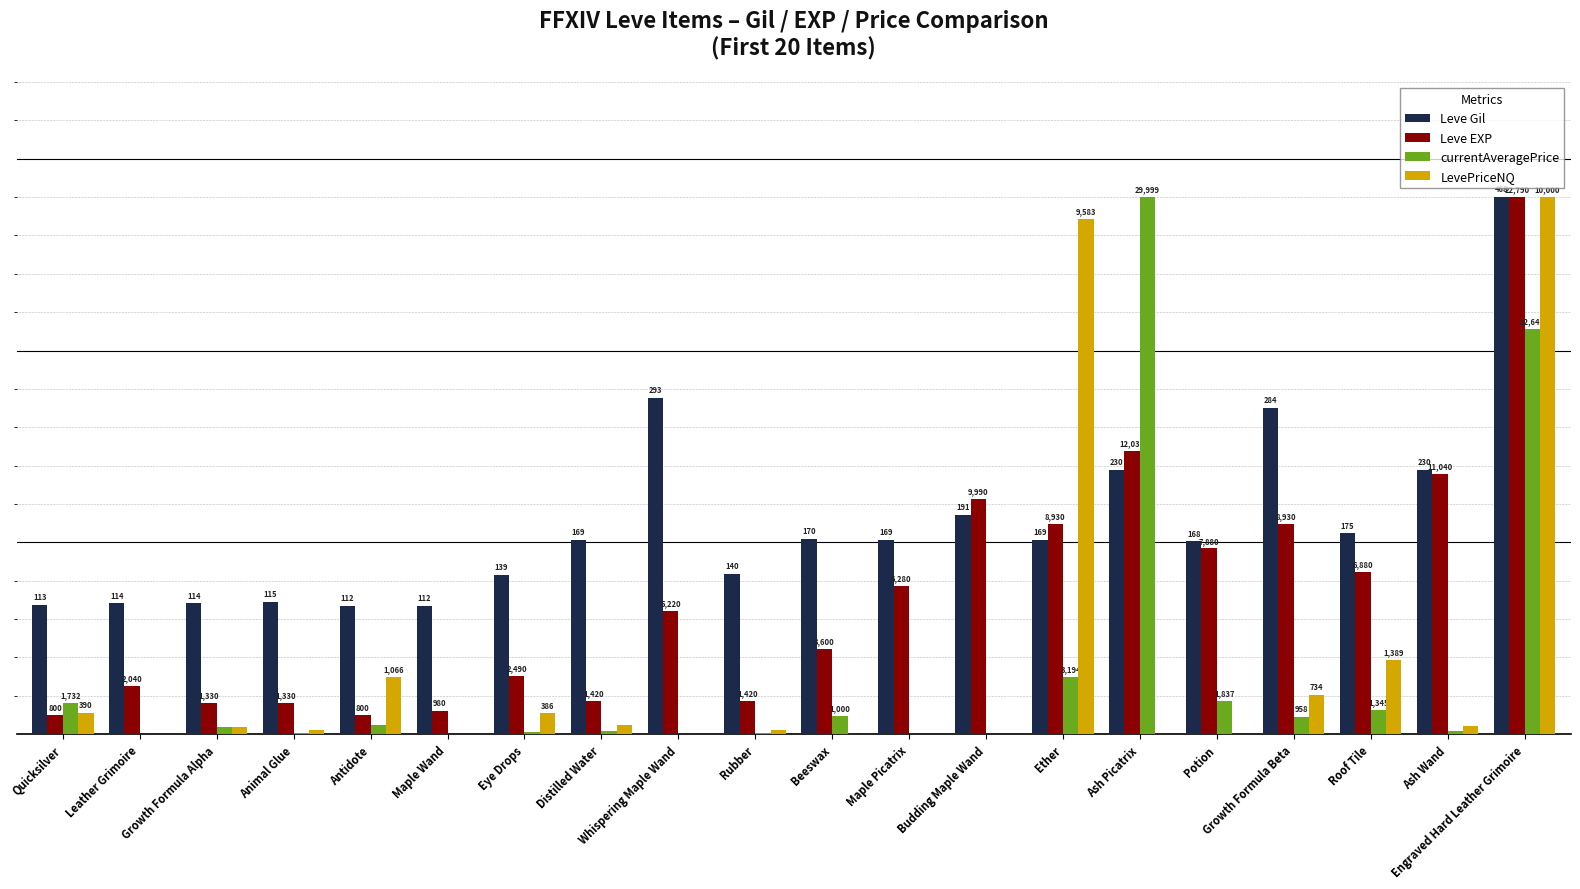

At how many categories does at least one series exceed 6?

7